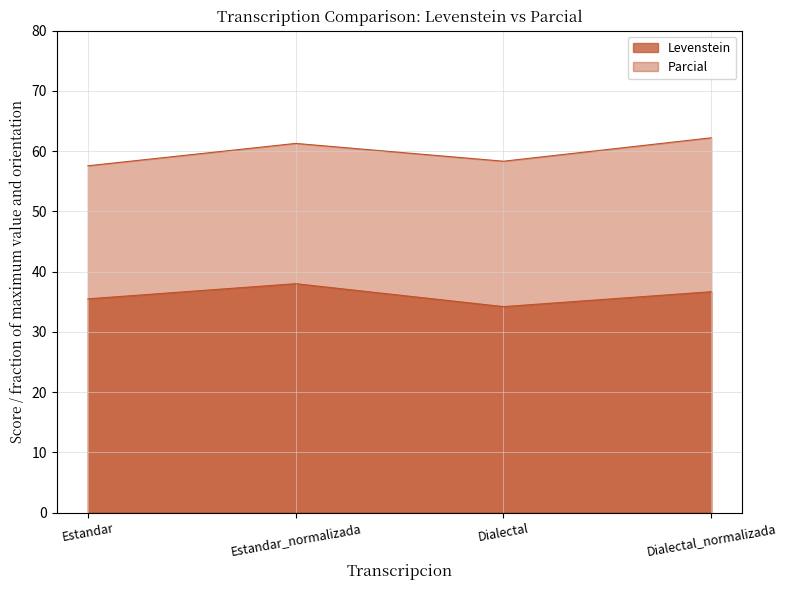

What is the difference between the maximum and minimum values in the Parcial series?

4.6